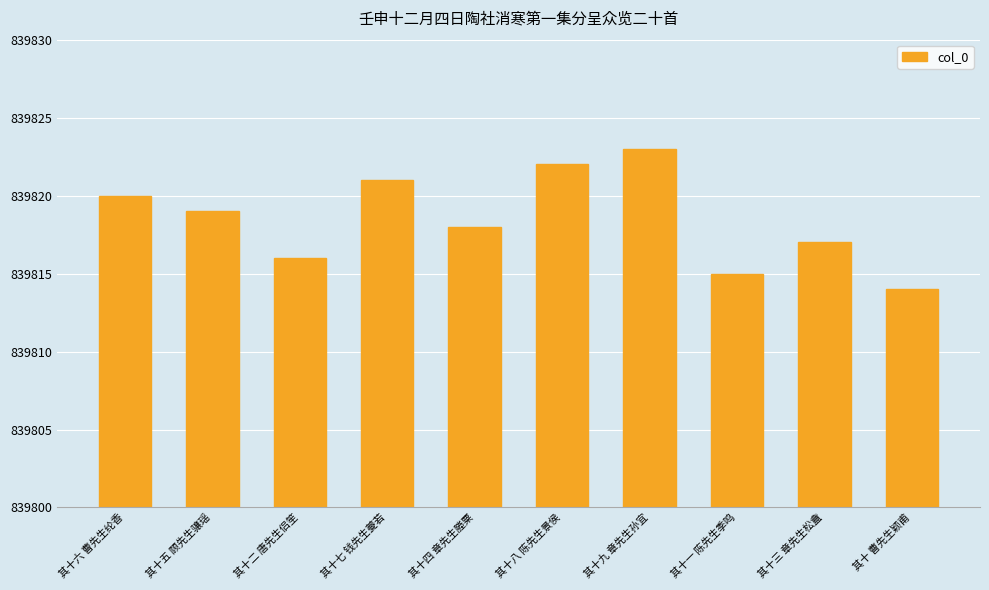

At which category does the chart reach its peak across all series?

其十九 章先生孙宜